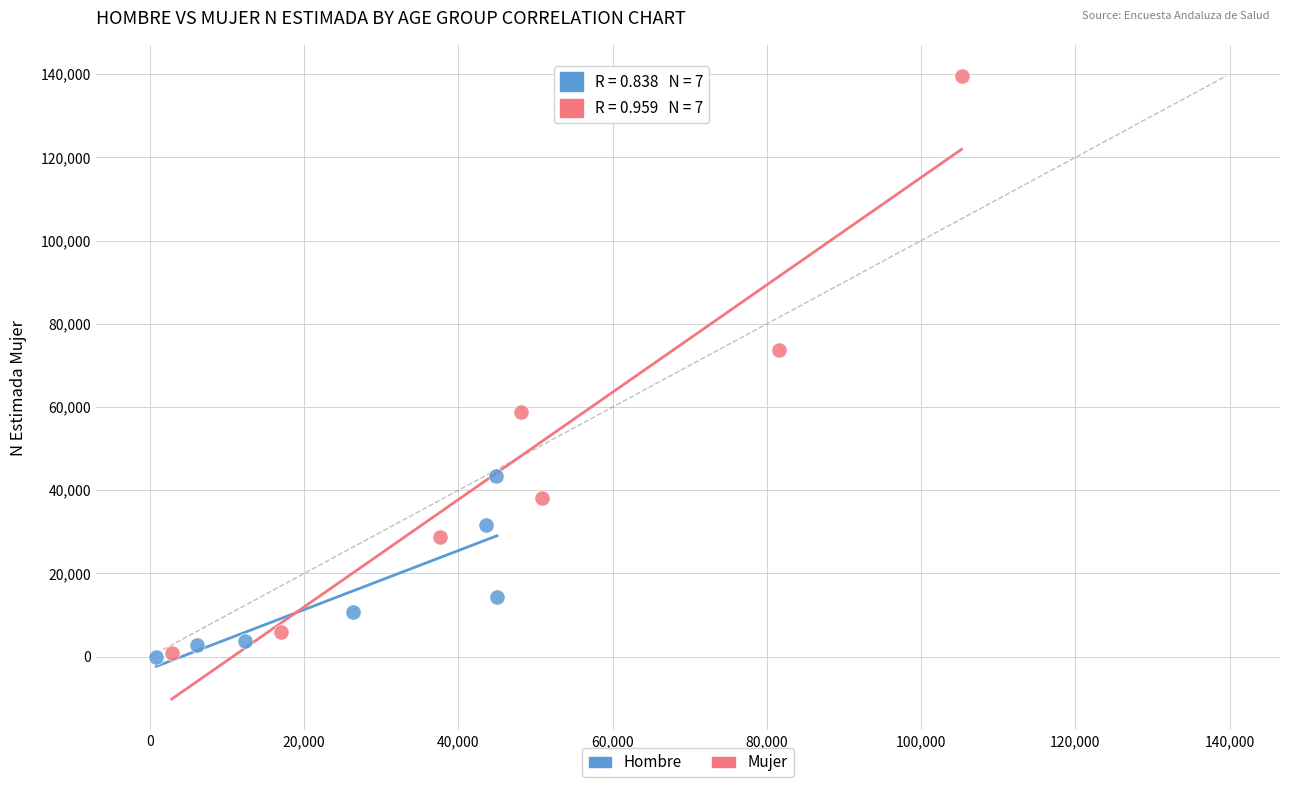

What are all the series names shown in the legend?

Hombre, Mujer